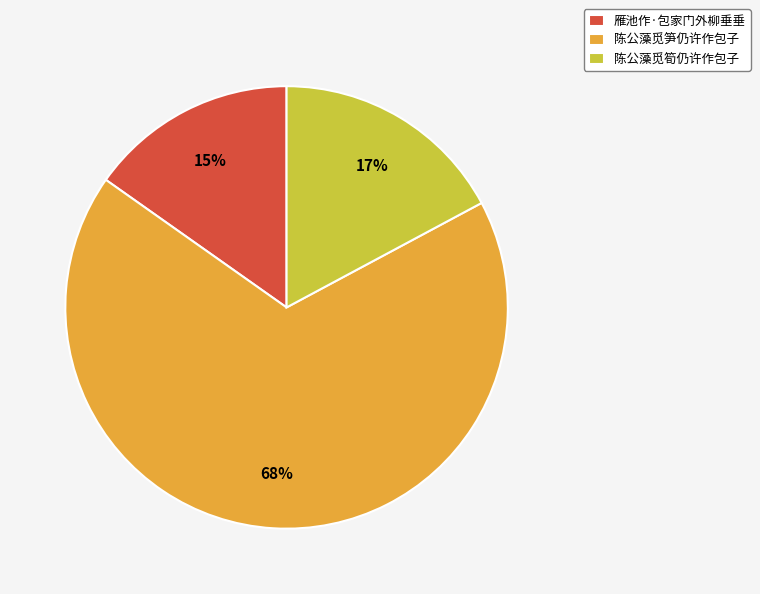

Is 陈公藻觅筍仍许作包子 the majority of the pie?

No